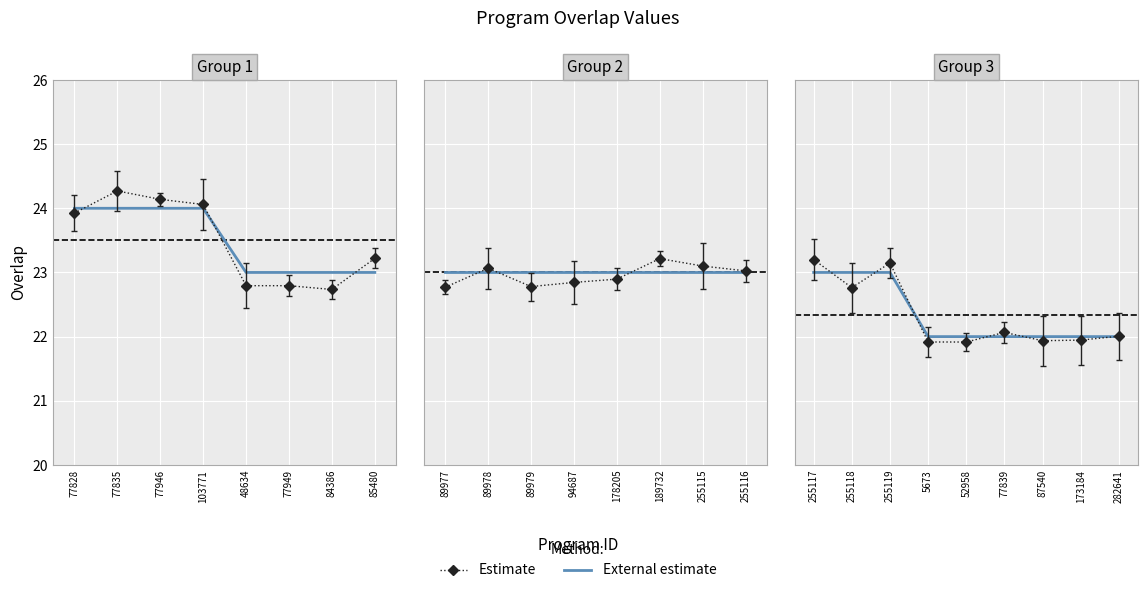

What value does the estimate series have at 282641?

22.0